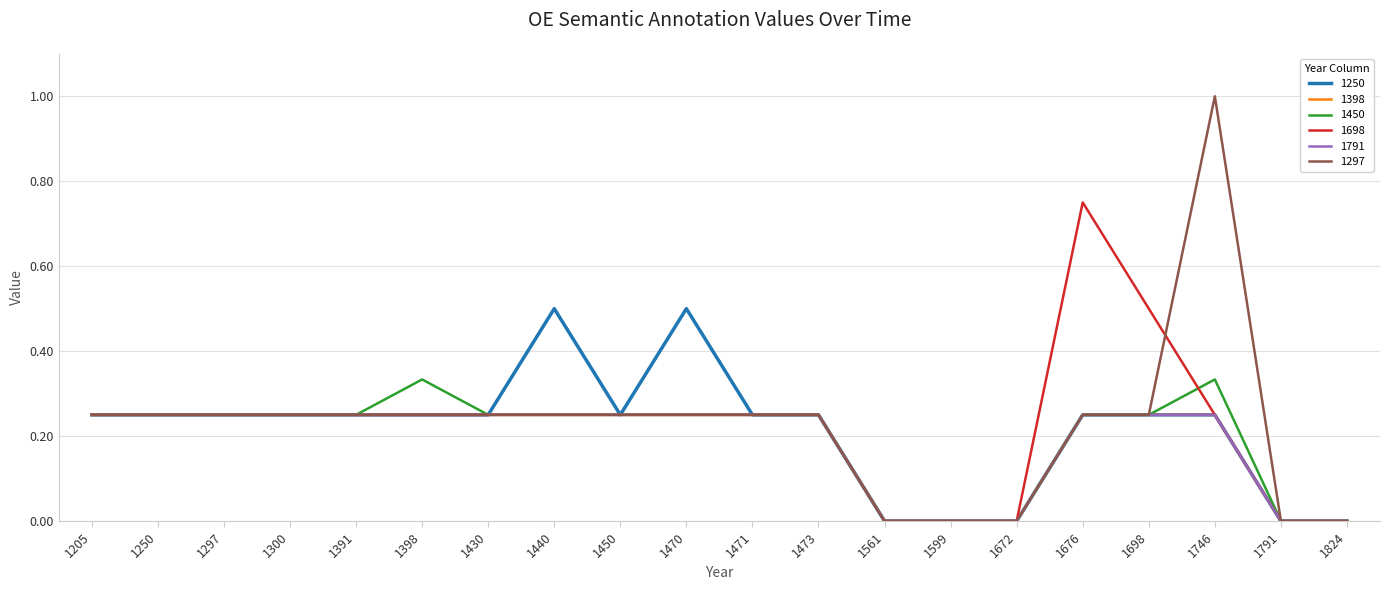

The value of 1297 at 1599 is 0.0. True or false?

True